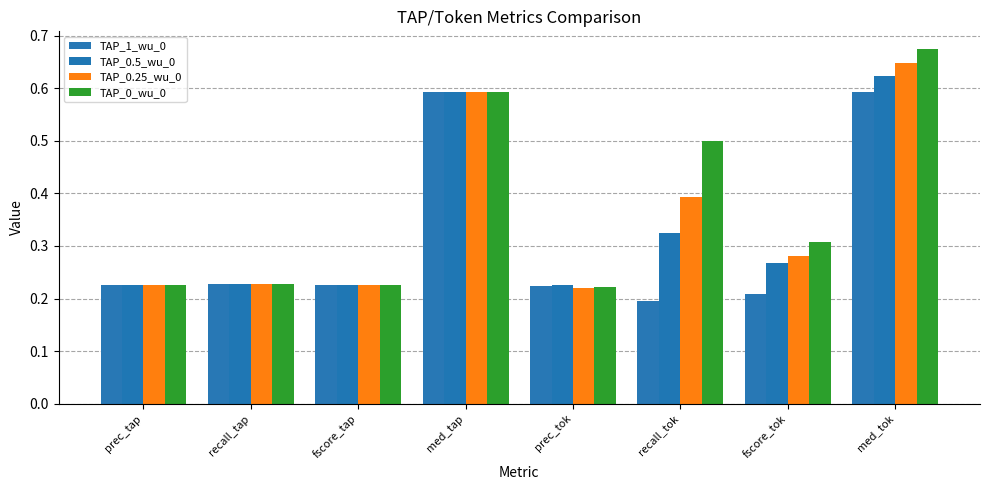

Reading left to right, what are all the values shown in this chart?

TAP_1_wu_0: prec_tap=0.2	recall_tap=0.2	fscore_tap=0.2	med_tap=0.6	prec_tok=0.2	recall_tok=0.2	fscore_tok=0.2	med_tok=0.6
TAP_0.5_wu_0: prec_tap=0.2	recall_tap=0.2	fscore_tap=0.2	med_tap=0.6	prec_tok=0.2	recall_tok=0.3	fscore_tok=0.3	med_tok=0.6
TAP_0.25_wu_0: prec_tap=0.2	recall_tap=0.2	fscore_tap=0.2	med_tap=0.6	prec_tok=0.2	recall_tok=0.4	fscore_tok=0.3	med_tok=0.6
TAP_0_wu_0: prec_tap=0.2	recall_tap=0.2	fscore_tap=0.2	med_tap=0.6	prec_tok=0.2	recall_tok=0.5	fscore_tok=0.3	med_tok=0.7